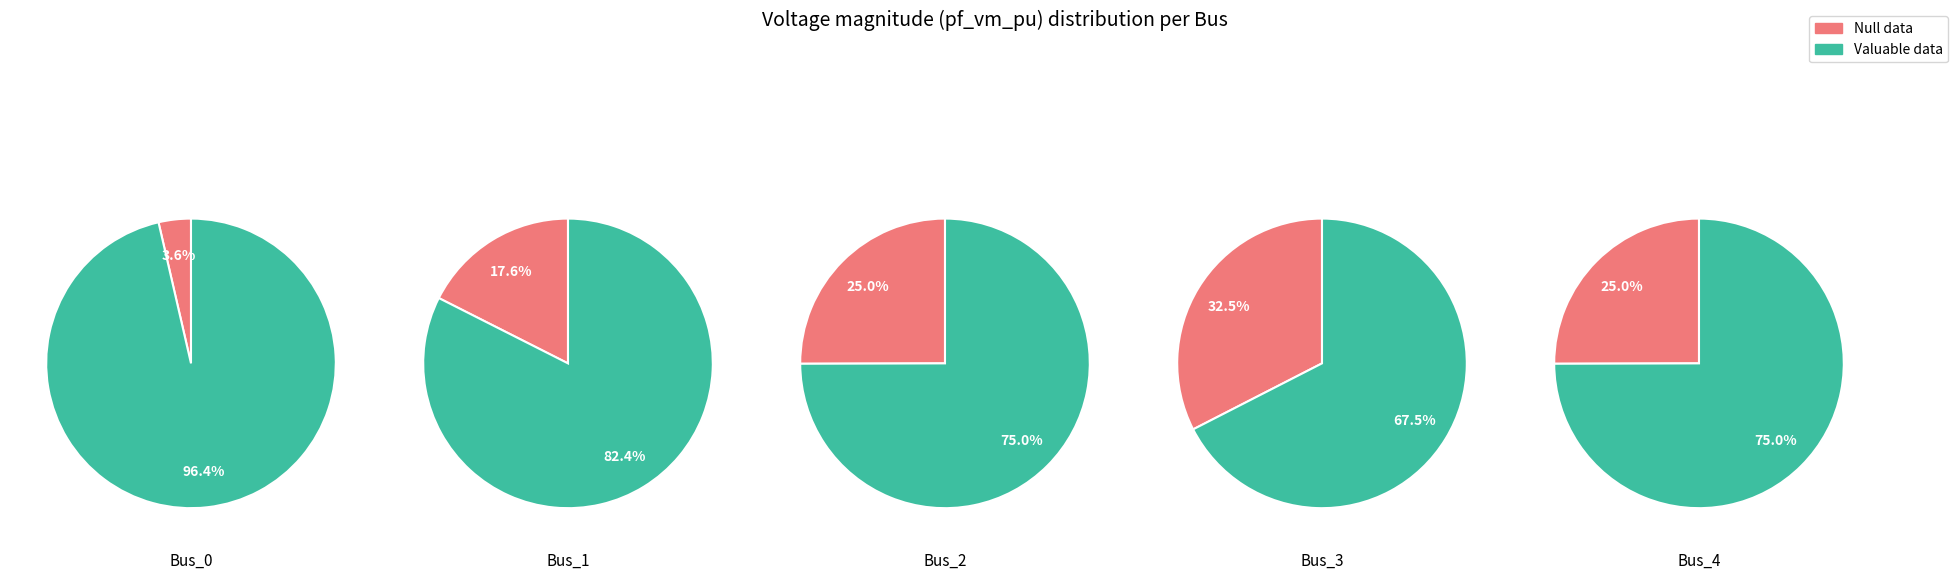

To the nearest percent, what is the combined percentage of Bus_2 and Bus_4?

38%